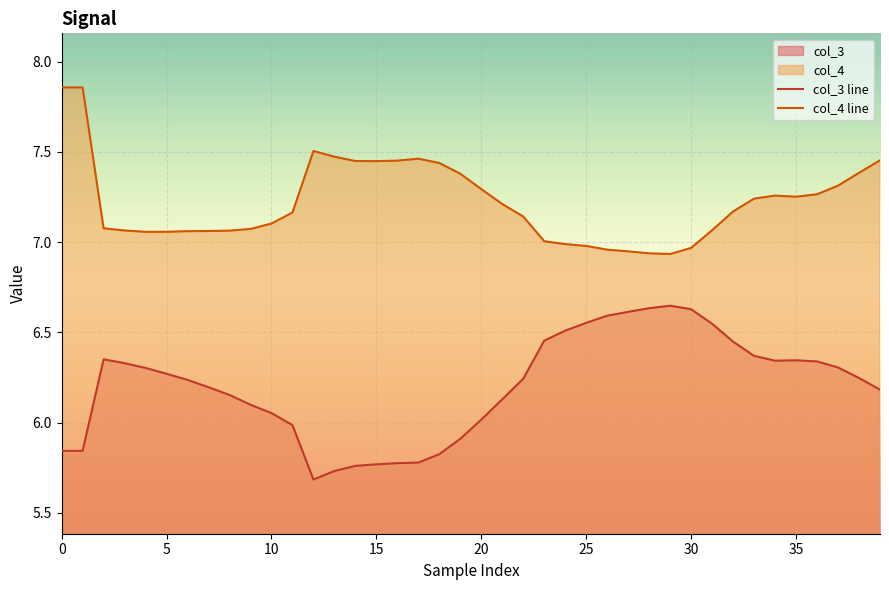

Reading left to right, list all the values displayed in this chart.

col_3 line: 5.8	5.8	6.4	6.3	6.3	6.3	6.2	6.2	6.2	6.1	6.1	6.0	5.7	5.7	5.8	5.8	5.8	5.8	5.8	5.9	6.0	6.1	6.2	6.5	6.5	6.6	6.6	6.6	6.6	6.6	6.6	6.5	6.4	6.4	6.3	6.3	6.3	6.3	6.2	6.2
col_4 line: 7.9	7.9	7.1	7.1	7.1	7.1	7.1	7.1	7.1	7.1	7.1	7.2	7.5	7.5	7.4	7.4	7.5	7.5	7.4	7.4	7.3	7.2	7.1	7.0	7.0	7.0	7.0	6.9	6.9	6.9	7.0	7.1	7.2	7.2	7.3	7.3	7.3	7.3	7.4	7.5